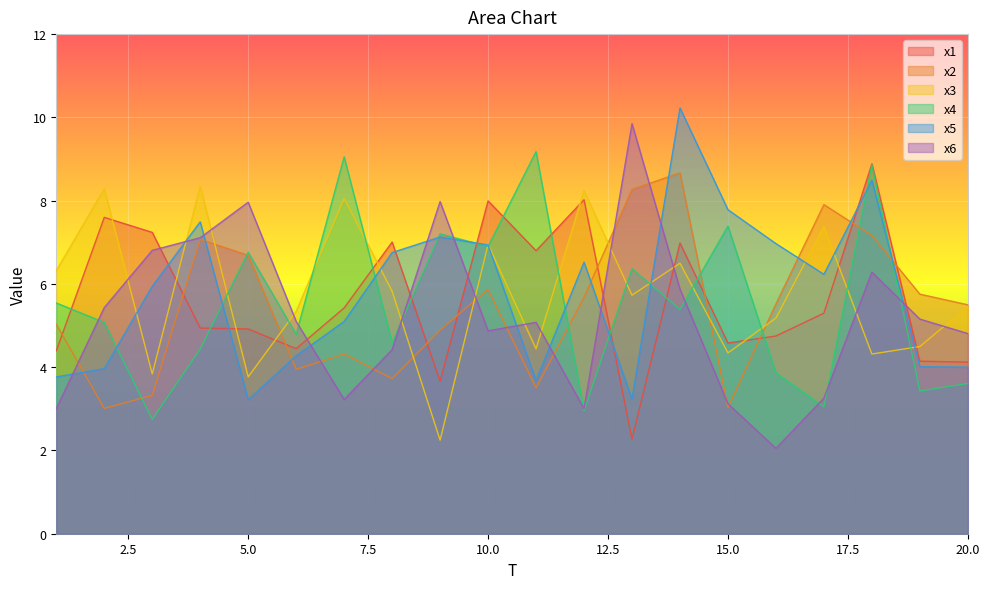

What is the difference between the highest and lowest values at 5.0?

4.7